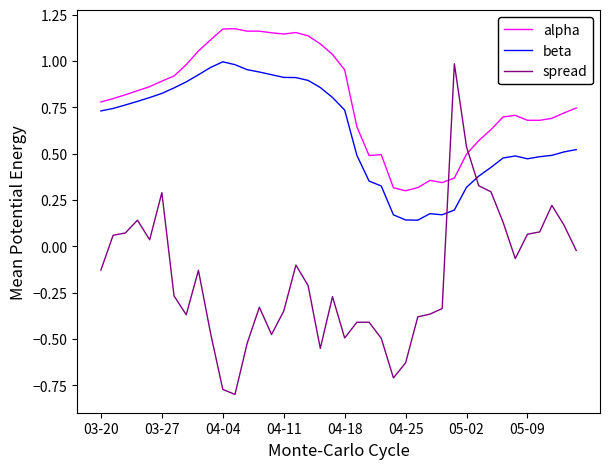

What is the difference between the maximum and minimum values in the spread series?

1.8